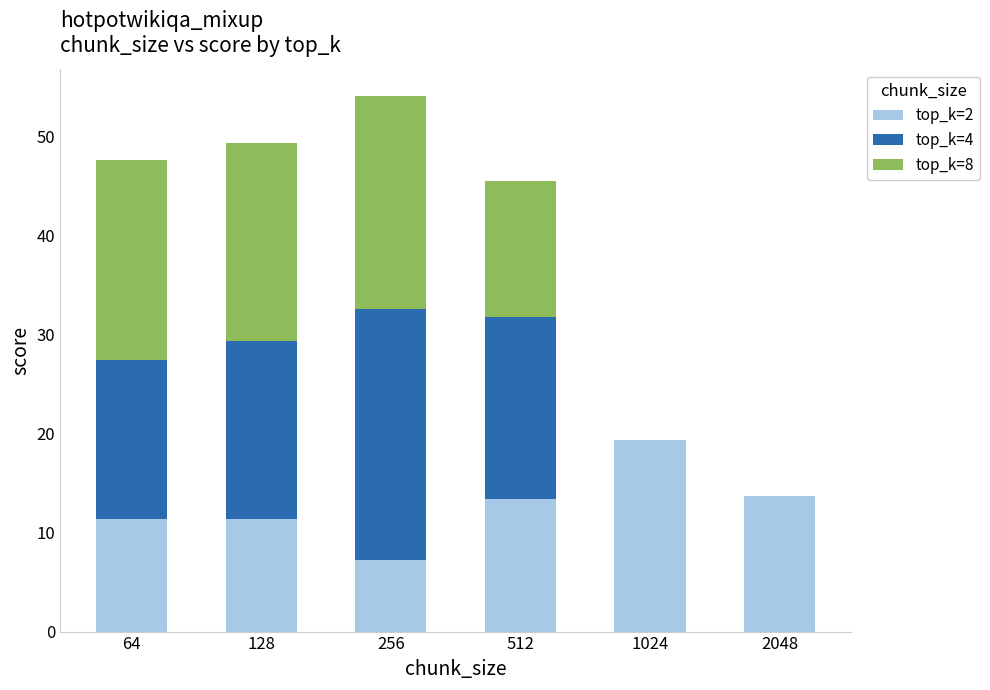

At which category is the sum across all series the highest?

256